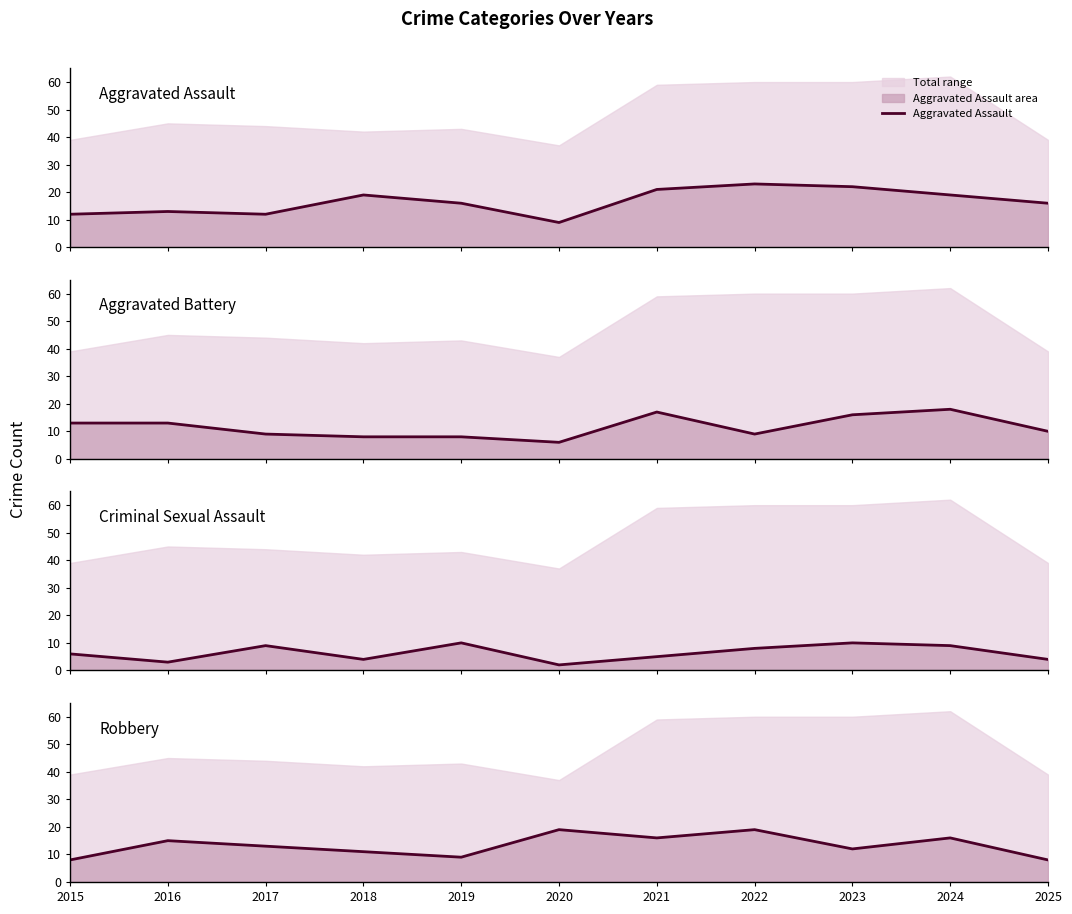

At which label does Criminal Sexual Assault first exceed 6?

2017